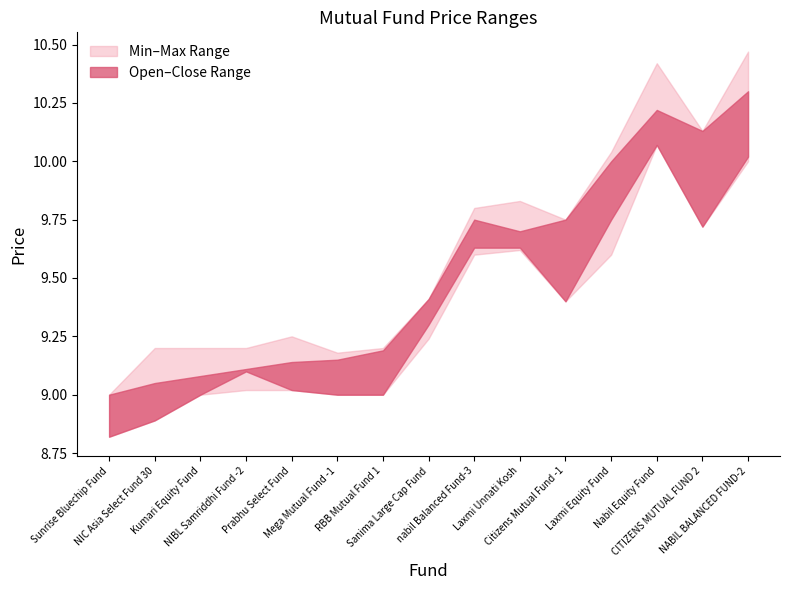

What is the difference between the Opening Price values at Citizens Mutual Fund -1 and Nabil Equity Fund?

0.8